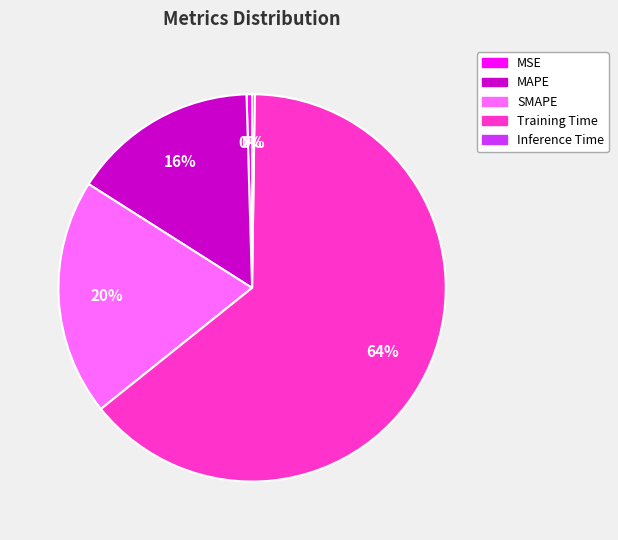

Do SMAPE and MAPE together represent more than half of the pie?

No